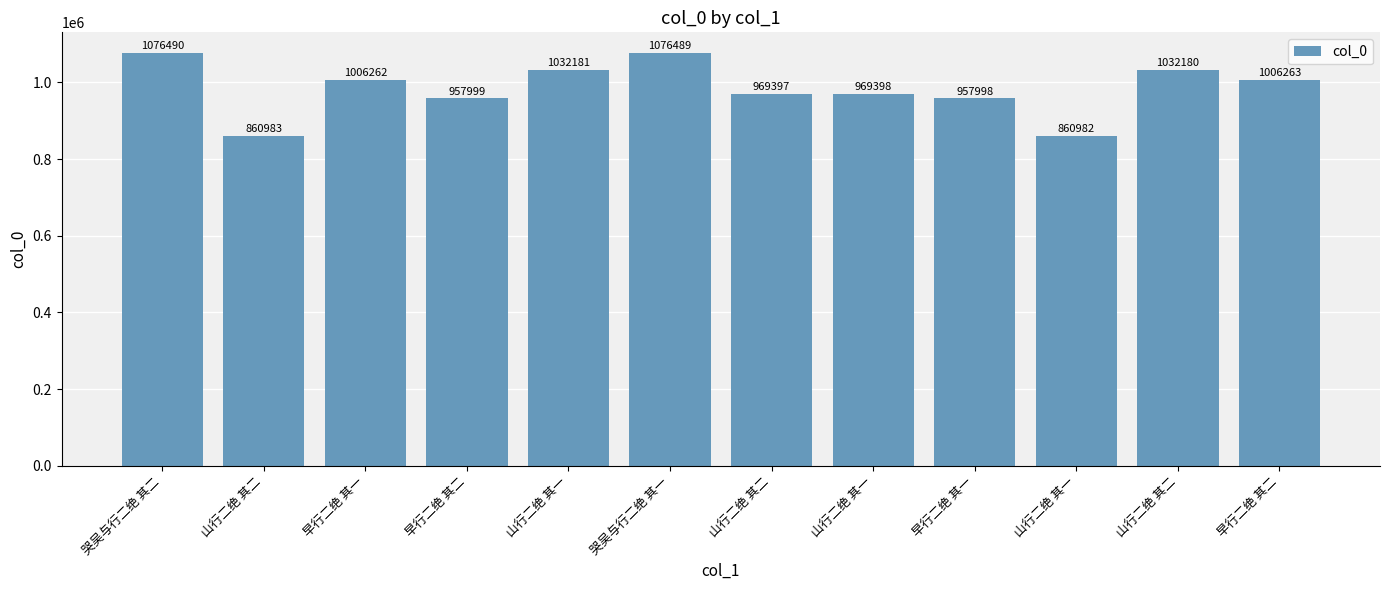

Does the chart contain any negative values?

No